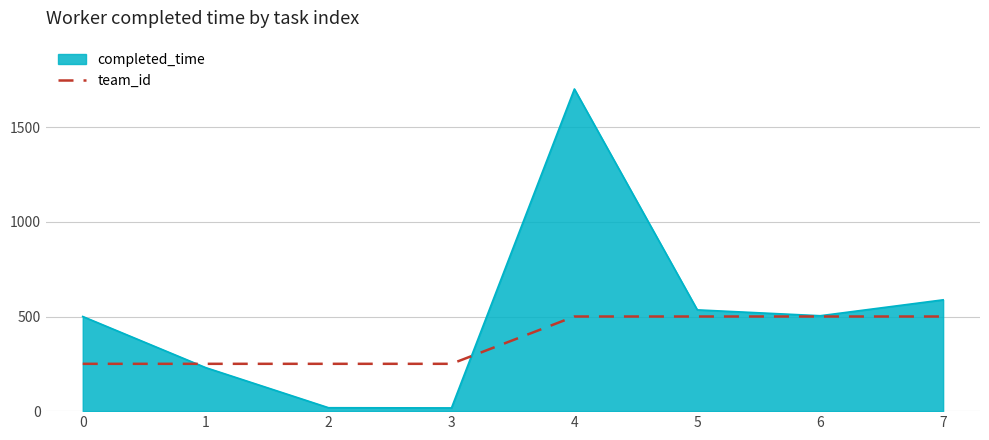

Which series has the largest total across all categories?

completed_time